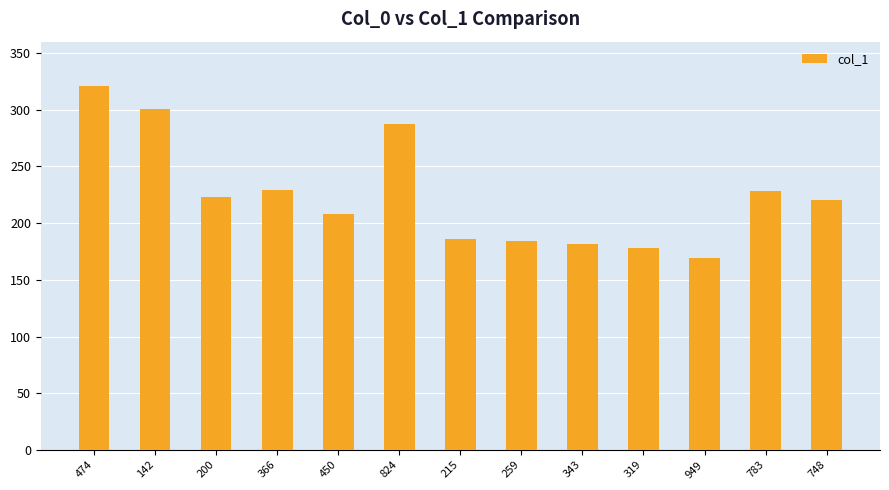

What is the smallest value displayed?

169